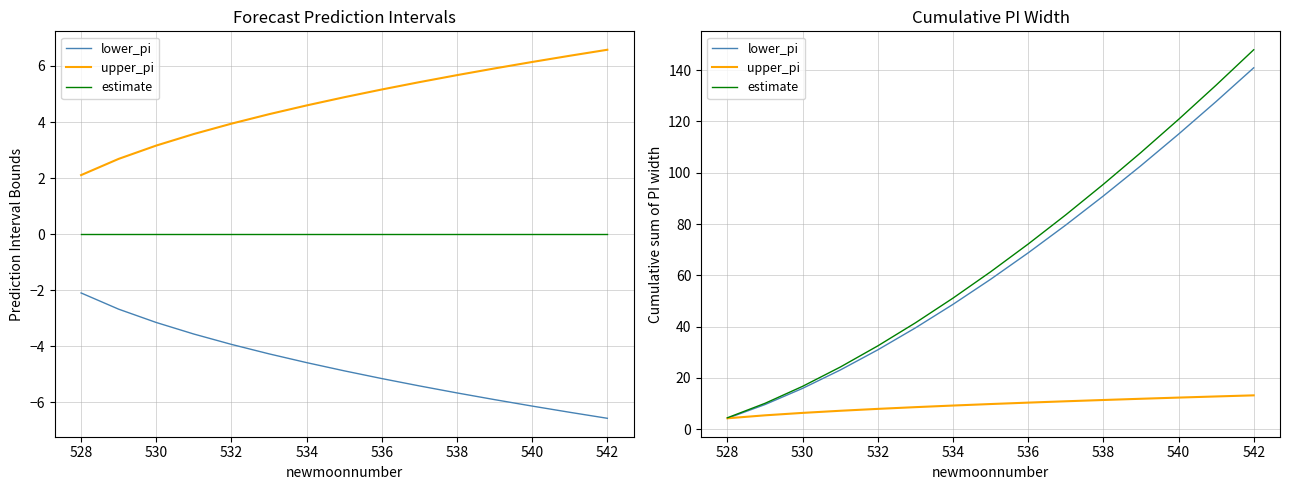

What position from the right is 540?

3